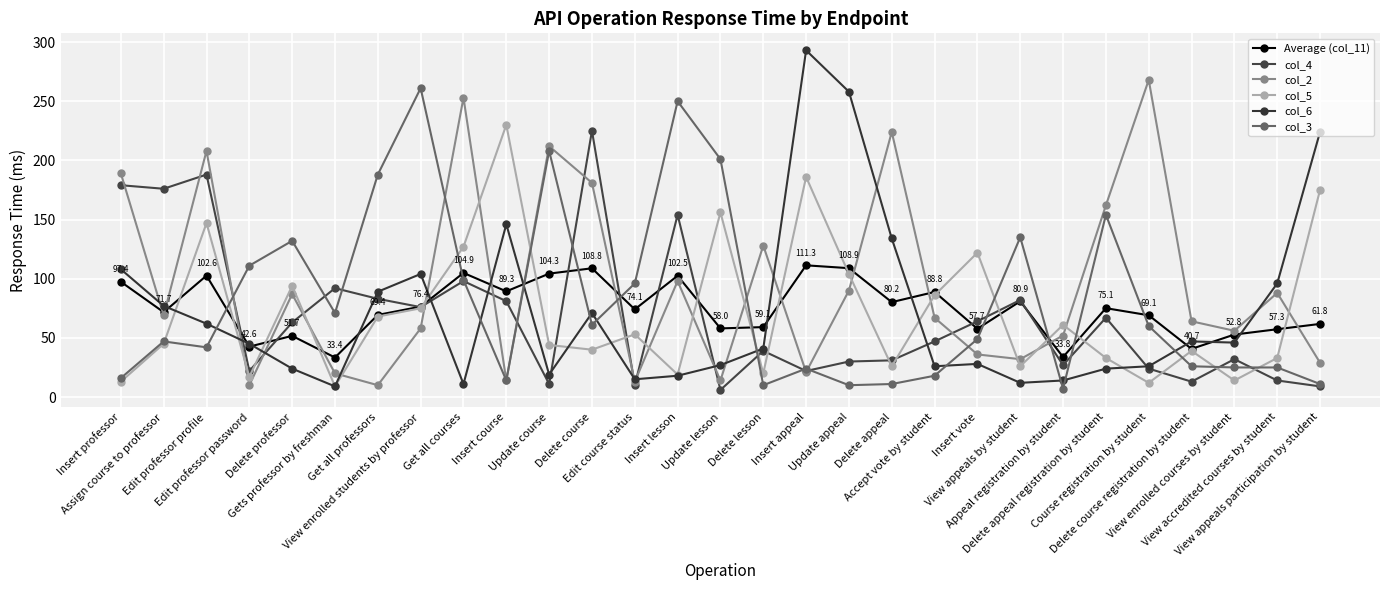

Where is col_4 nearest to the value 115?

Get all courses